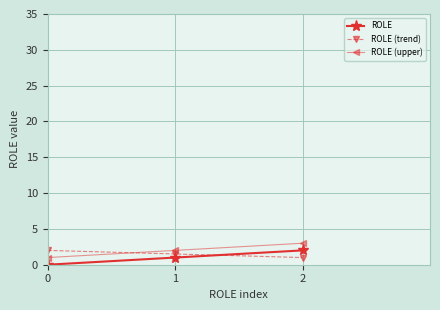

List the labels in order of ROLE value, smallest first.

0, 1, 2